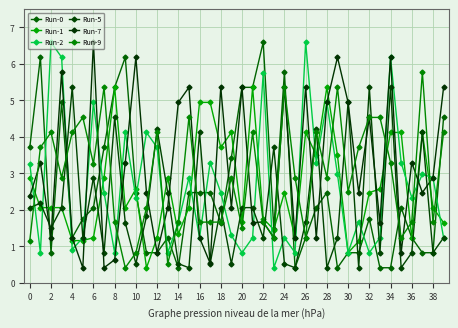

What are all the series names shown in the legend?

Run-0, Run-1, Run-2, Run-5, Run-7, Run-9